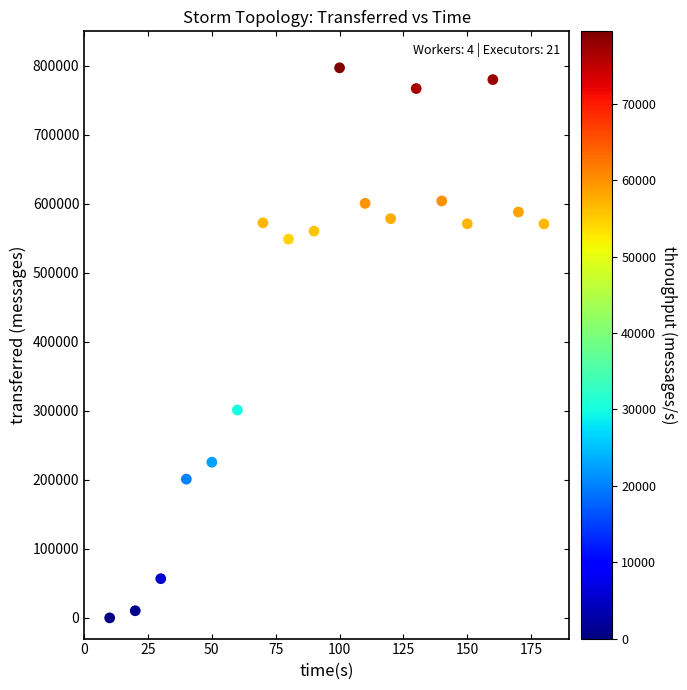

What is the range of X values (max minus min)?

170